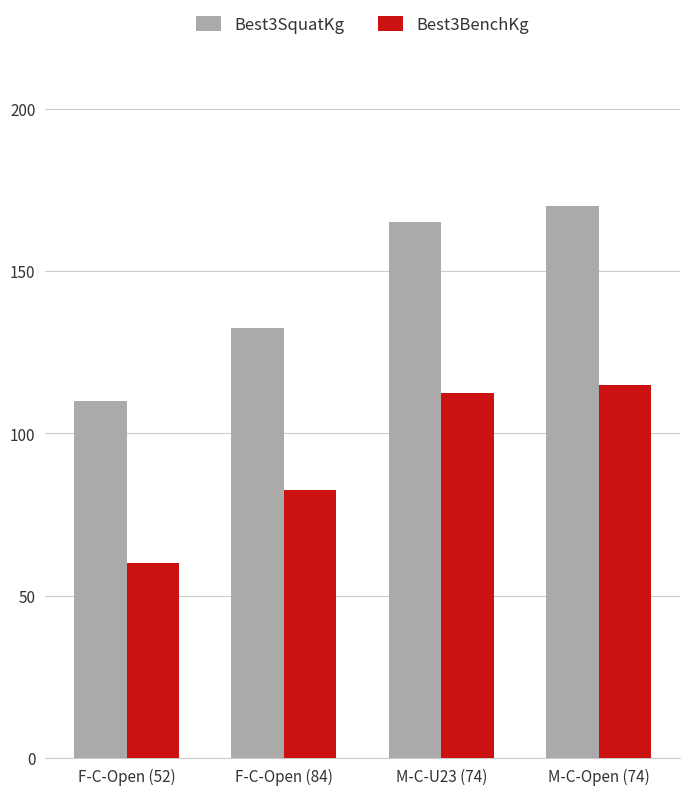

Rank the categories by Best3BenchKg value from lowest to highest.

F-C-Open (52), F-C-Open (84), M-C-U23 (74), M-C-Open (74)